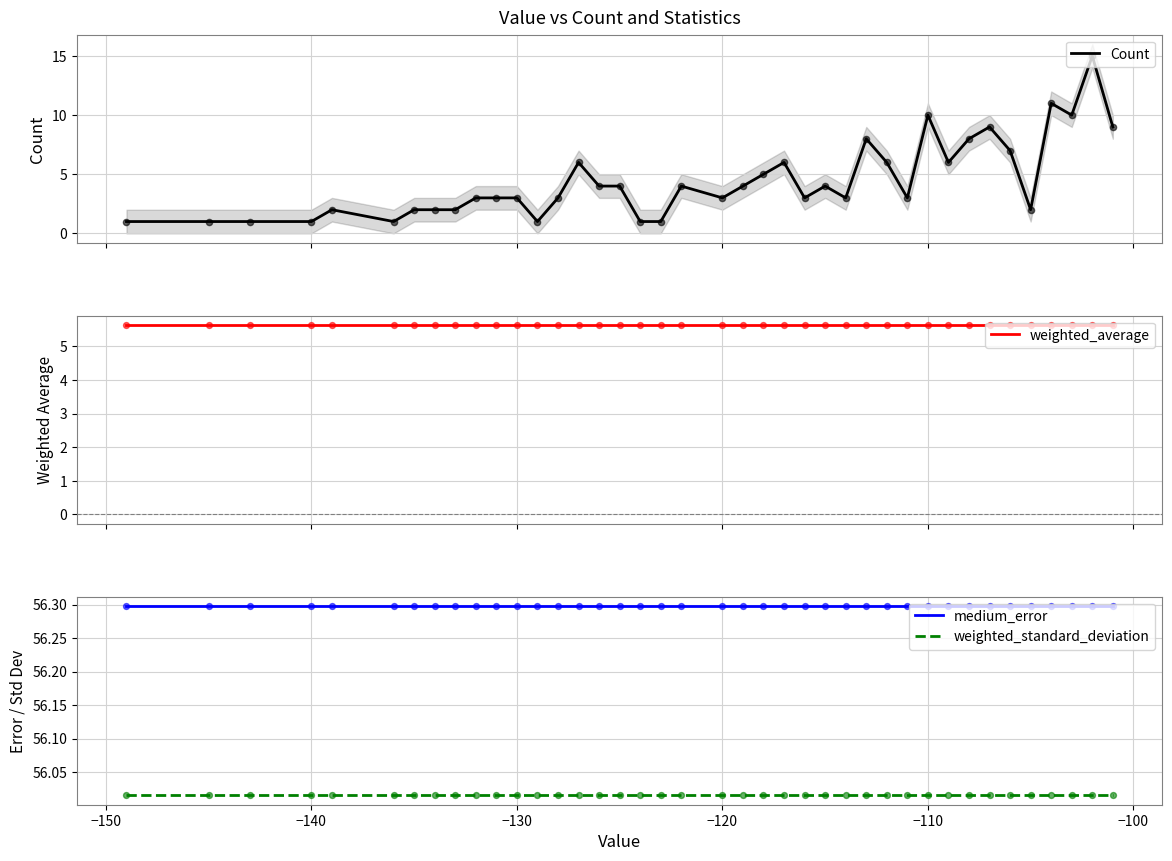

True or false: weighted_standard_deviation and medium_error intersect in this chart.

False